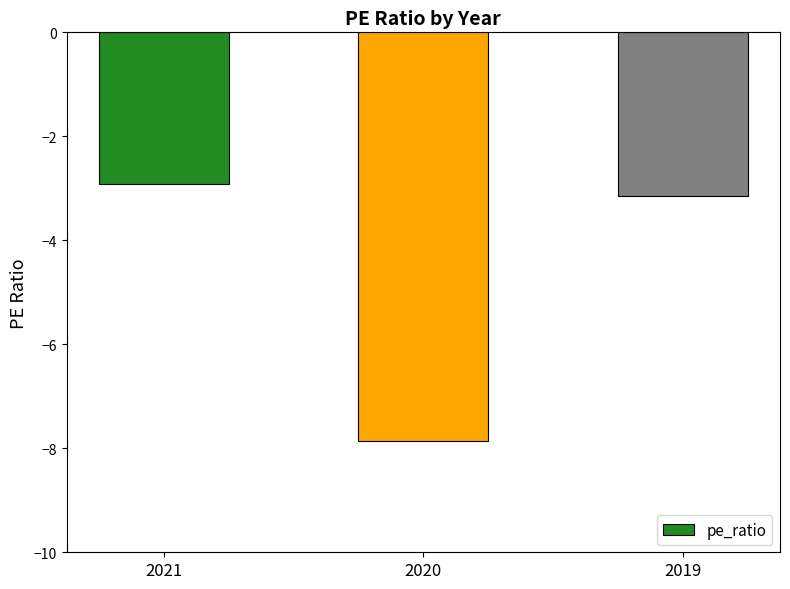

What is the average value?

-4.6